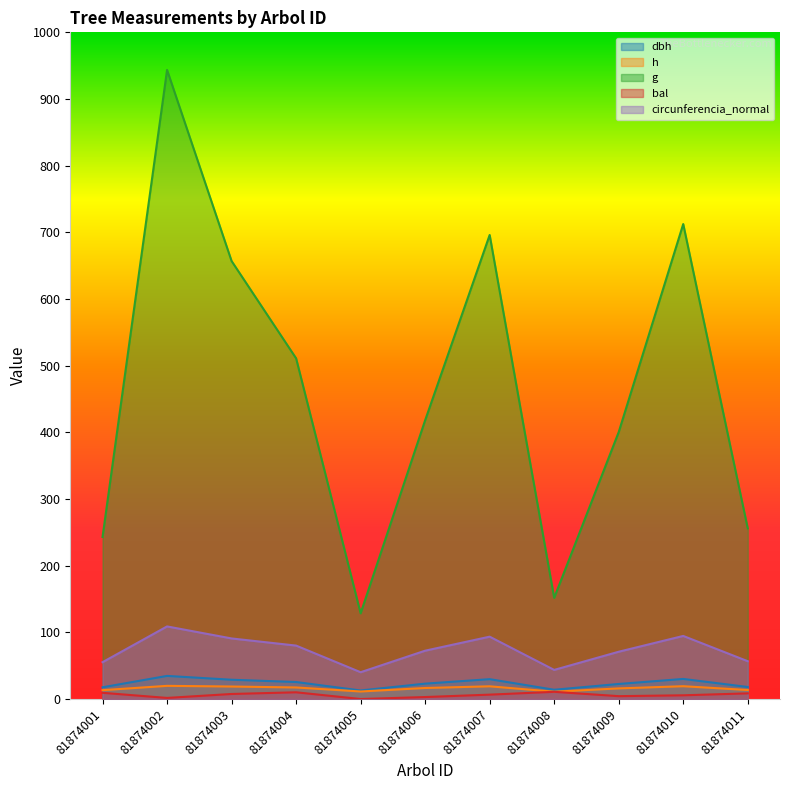

True or false: g has a value of 407.8 at 81874010.

False